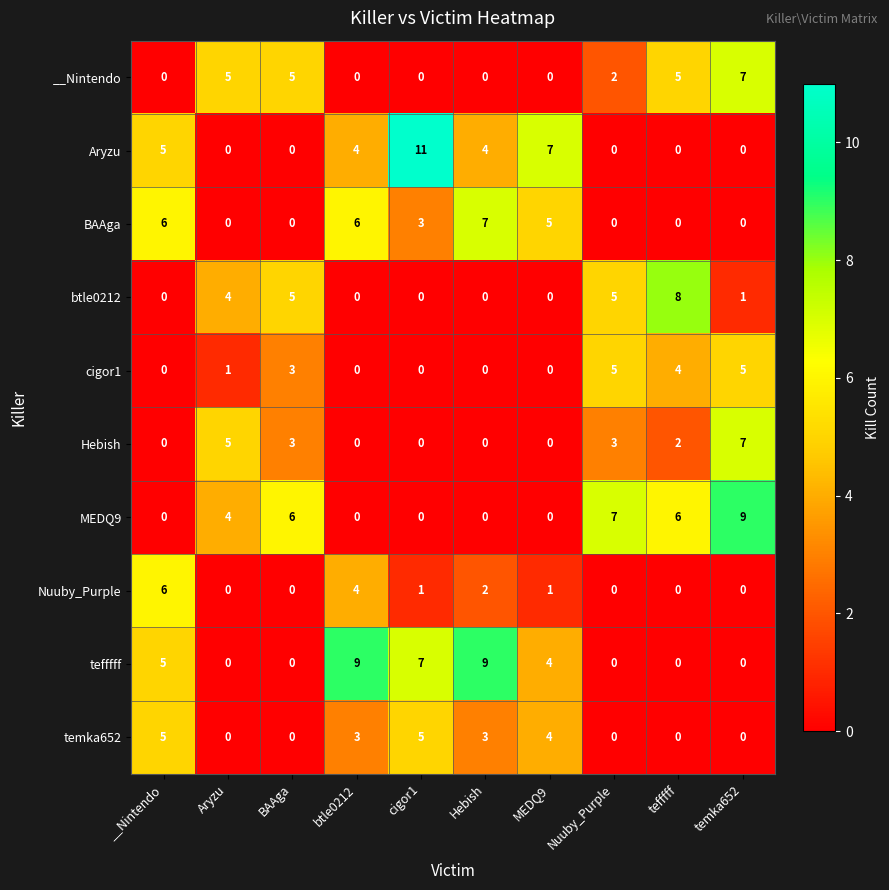

Where is __Nintendo nearest to the value 3?

Nuuby_Purple